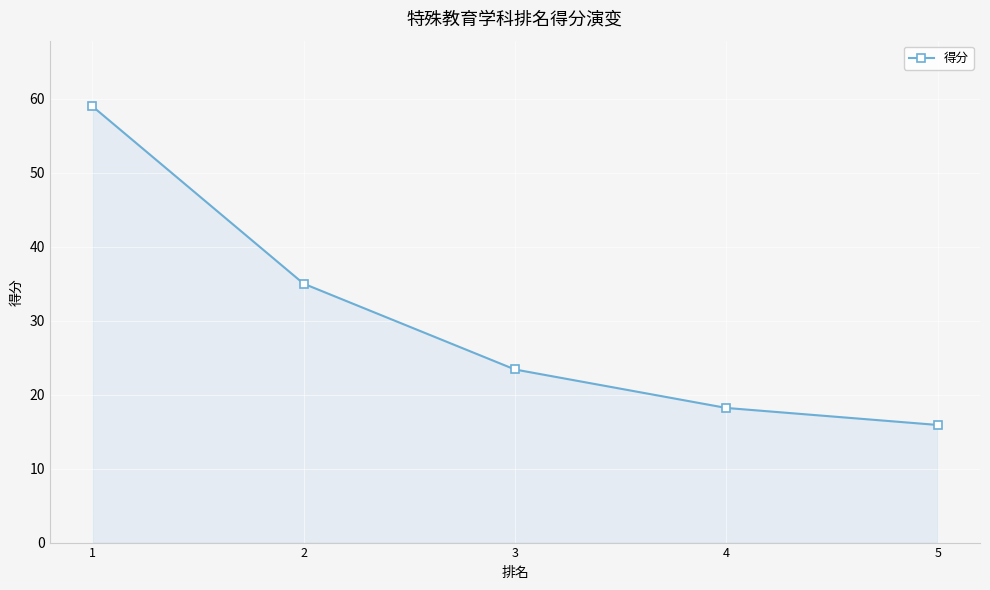

How many distinct data groups are displayed?

1